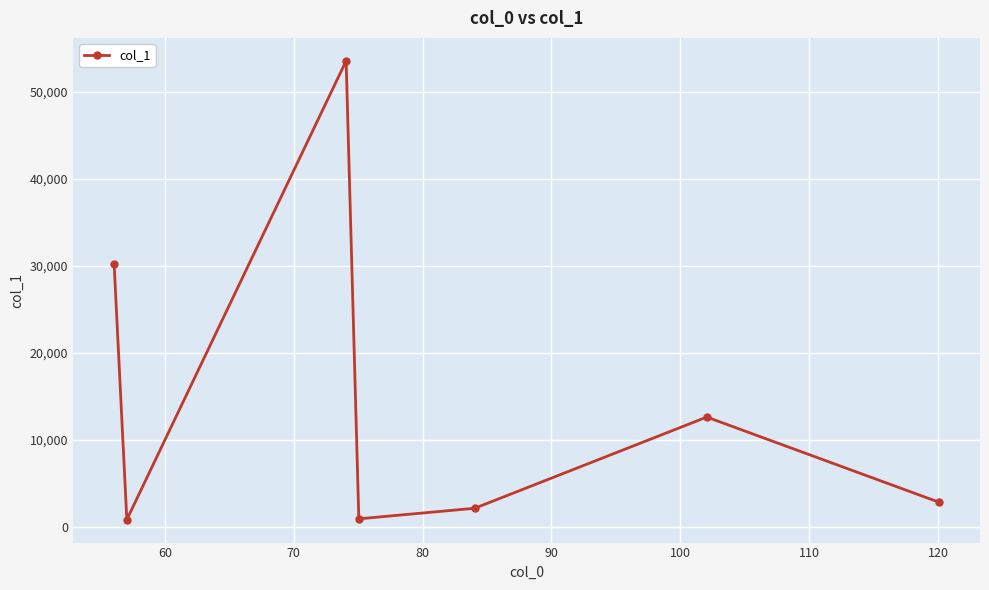

True or false: the data has more than 2 interior local peaks.

False